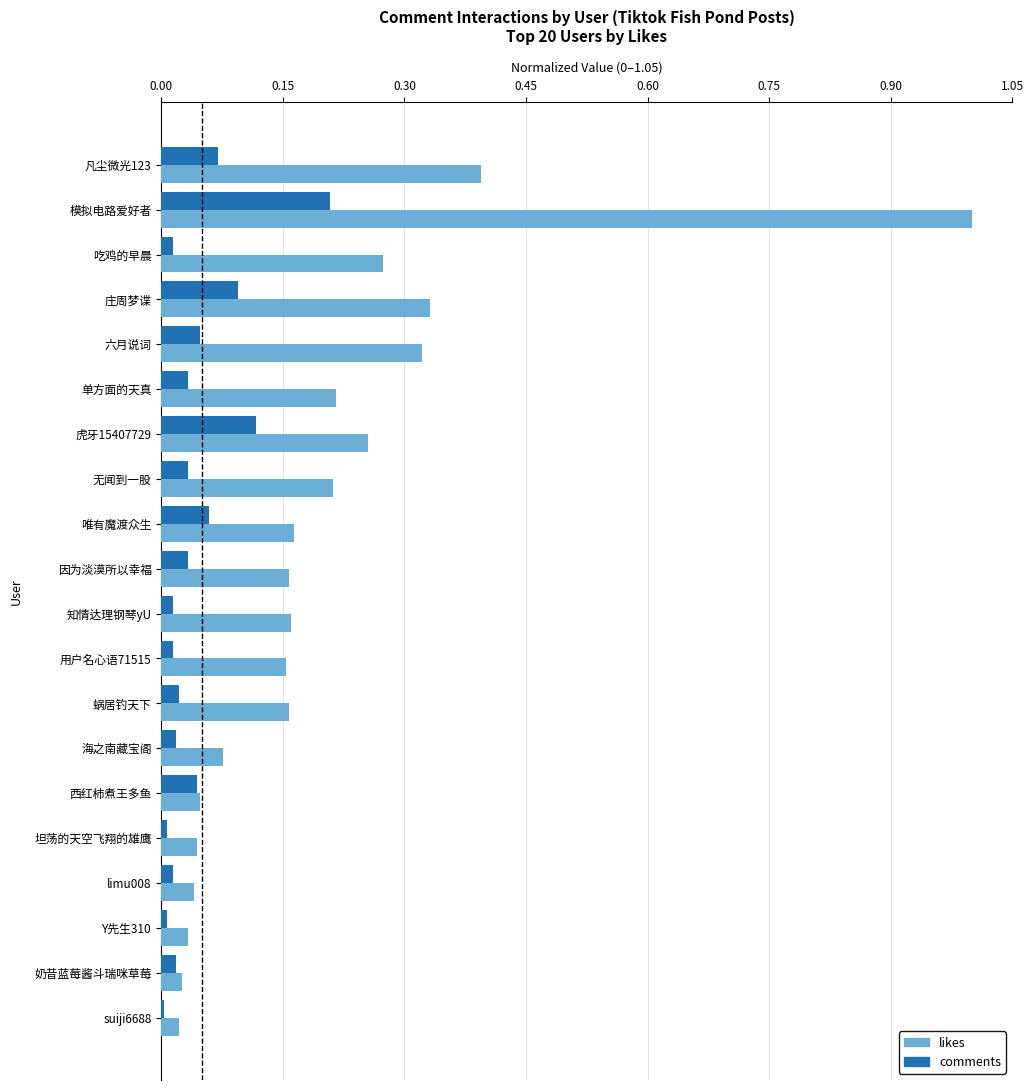

At which category is the sum across all series the highest?

模拟电路爱好者